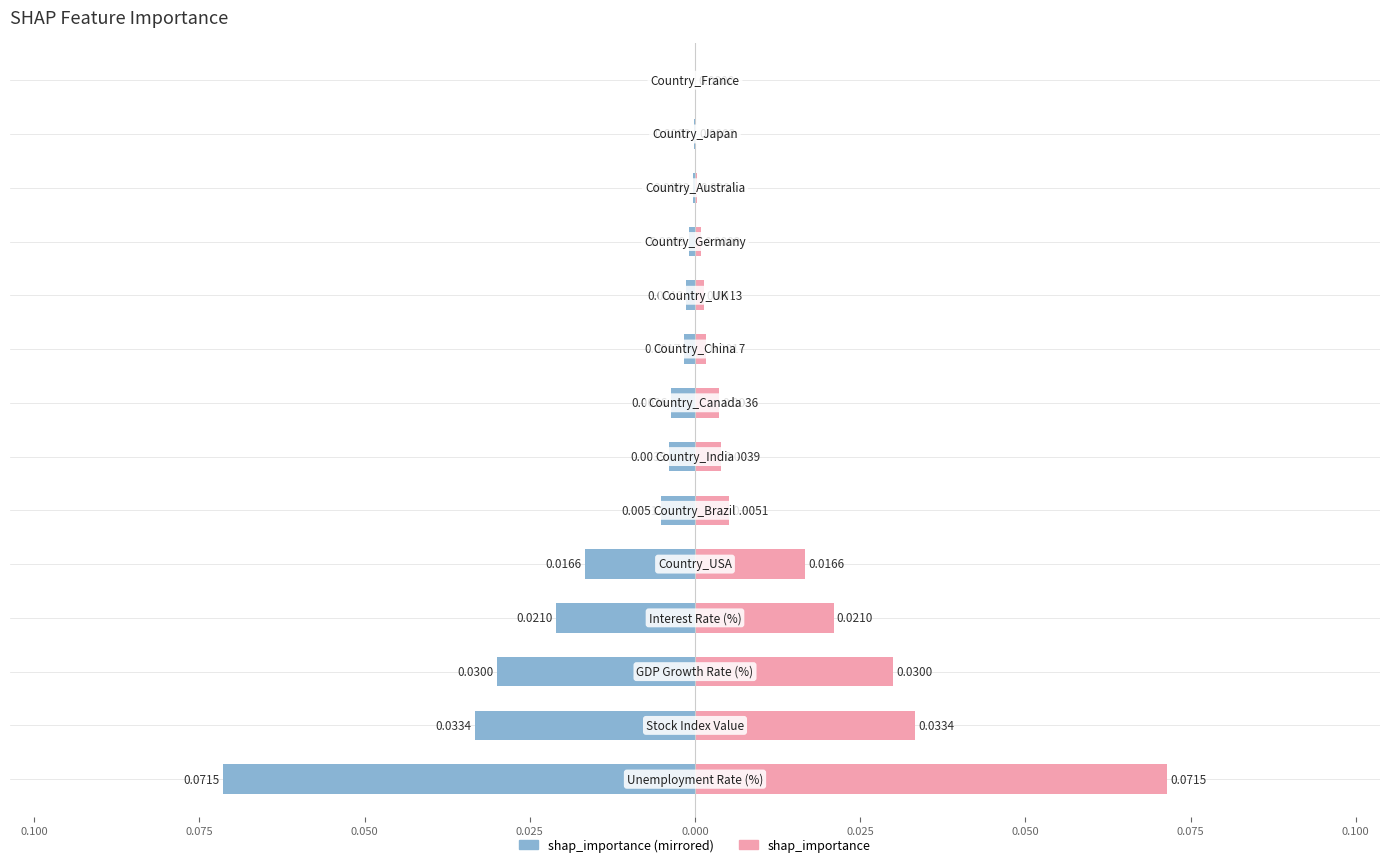

Is the value of shap_importance (left) at 13 greater than the value of shap_importance (right) at 0.100?

No